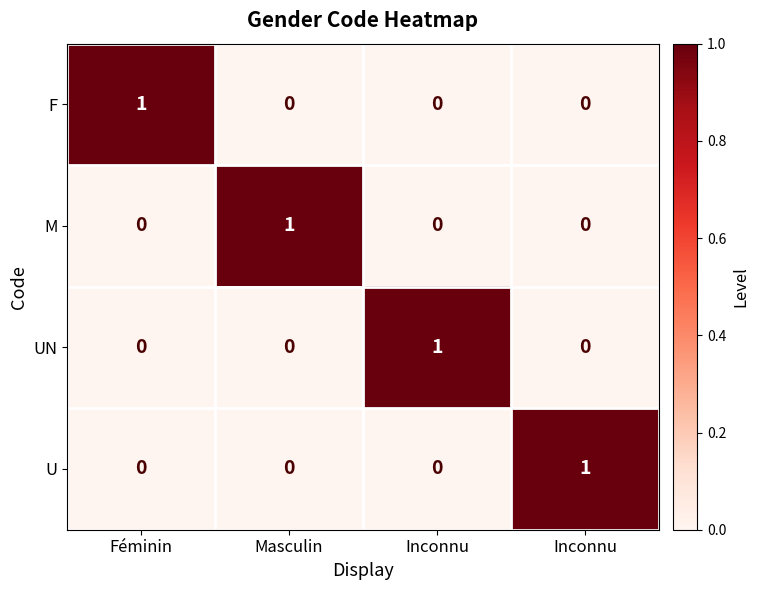

Between Masculin and Inconnu, which series saw the biggest shift?

M